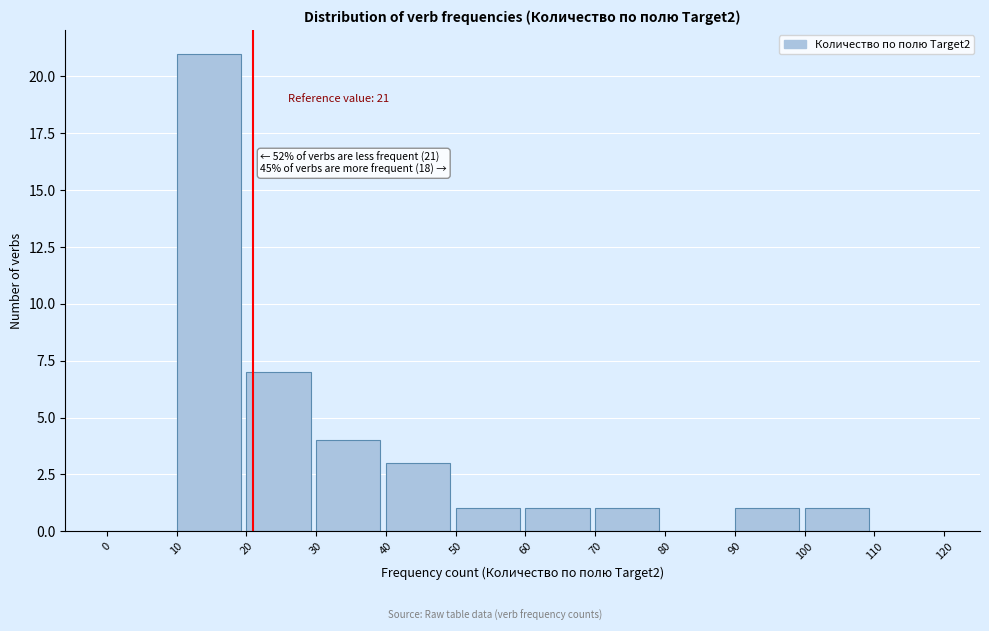

Over which range of the x-axis is the bar tallest?

10 to 20